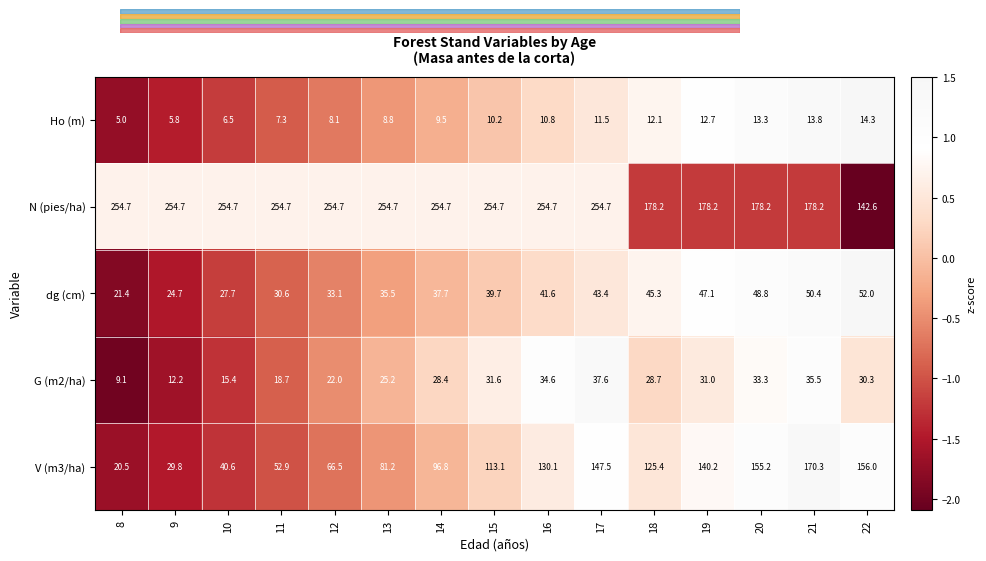

How many data points does each series have?

15